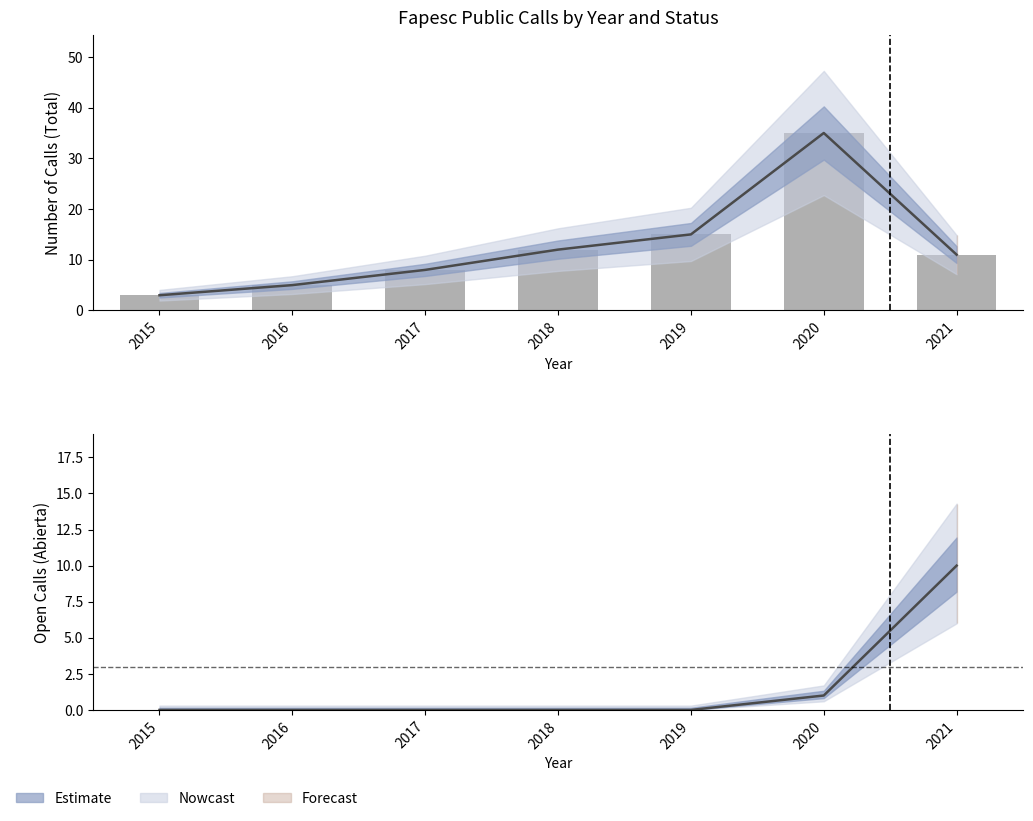

Reading right to left, list all the values displayed in this chart.

Total calls: 2021=11	2020=35	2019=15	2018=12	2017=8	2016=5	2015=3
Abierta: 2021=10	2020=1	2019=0	2018=0	2017=0	2016=0	2015=0